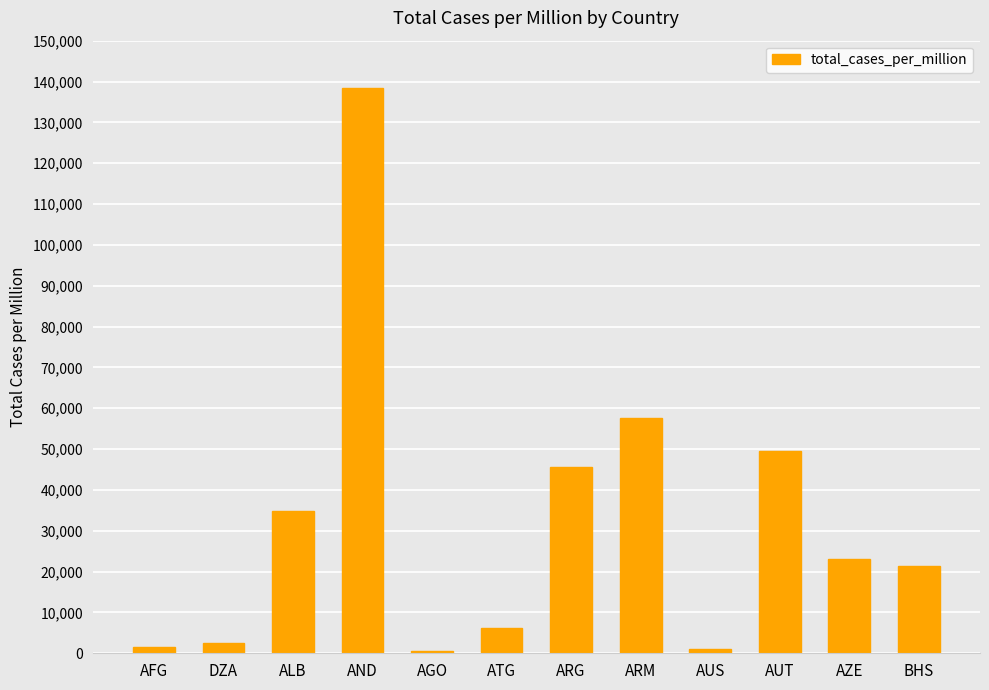

At which category does the chart reach its peak across all series?

AND